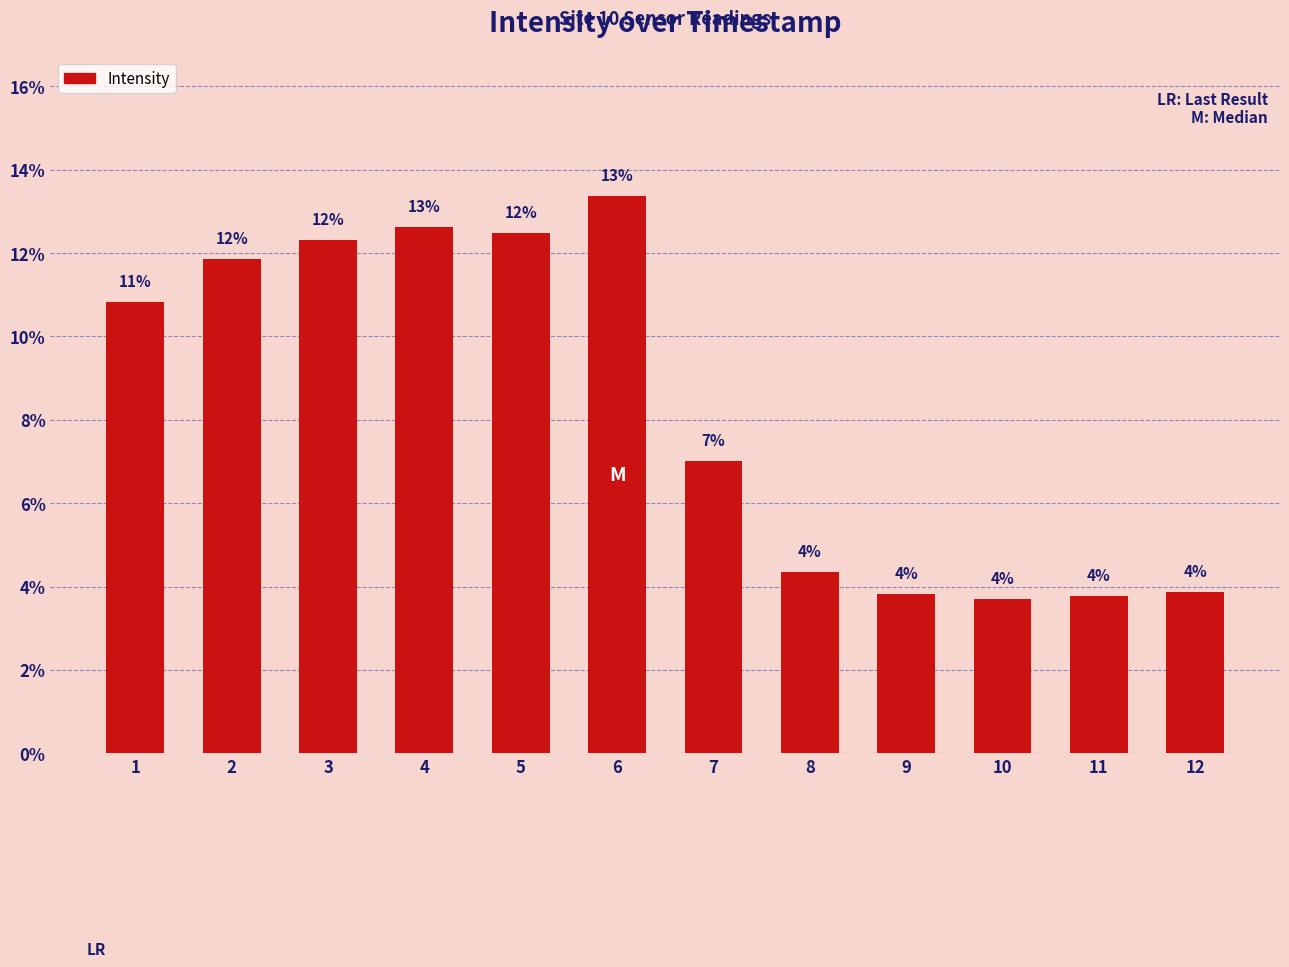

How many bars are there in total?

12